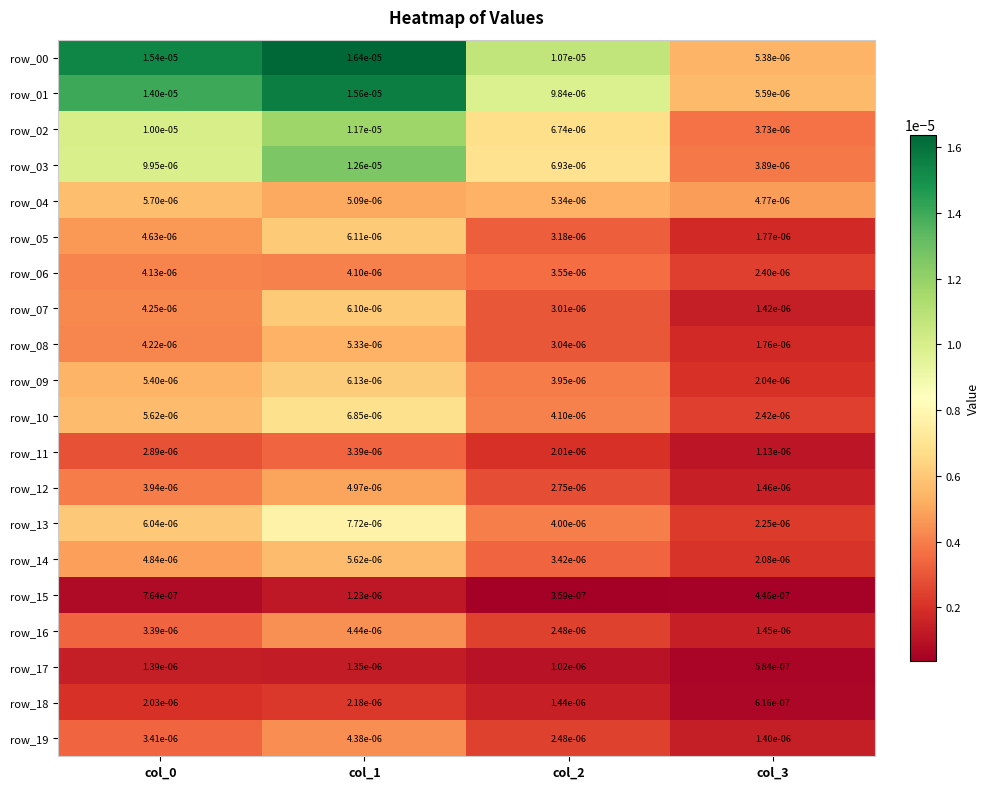

Is the value of row_07 at col_0 greater than the value of row_04 at col_3?

No